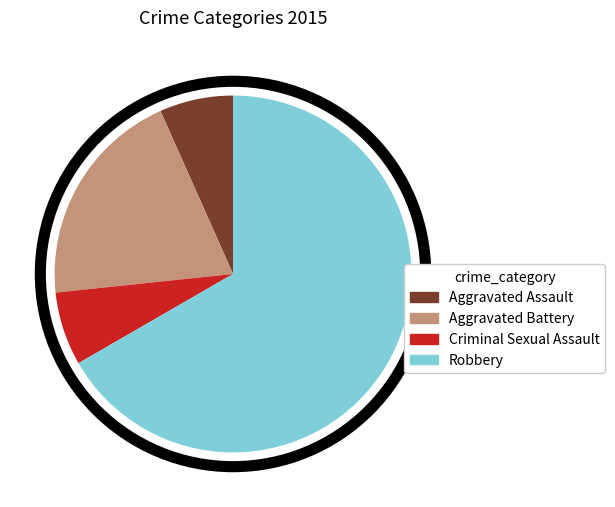

Combined, do Robbery and Criminal Sexual Assault account for over 50%?

Yes